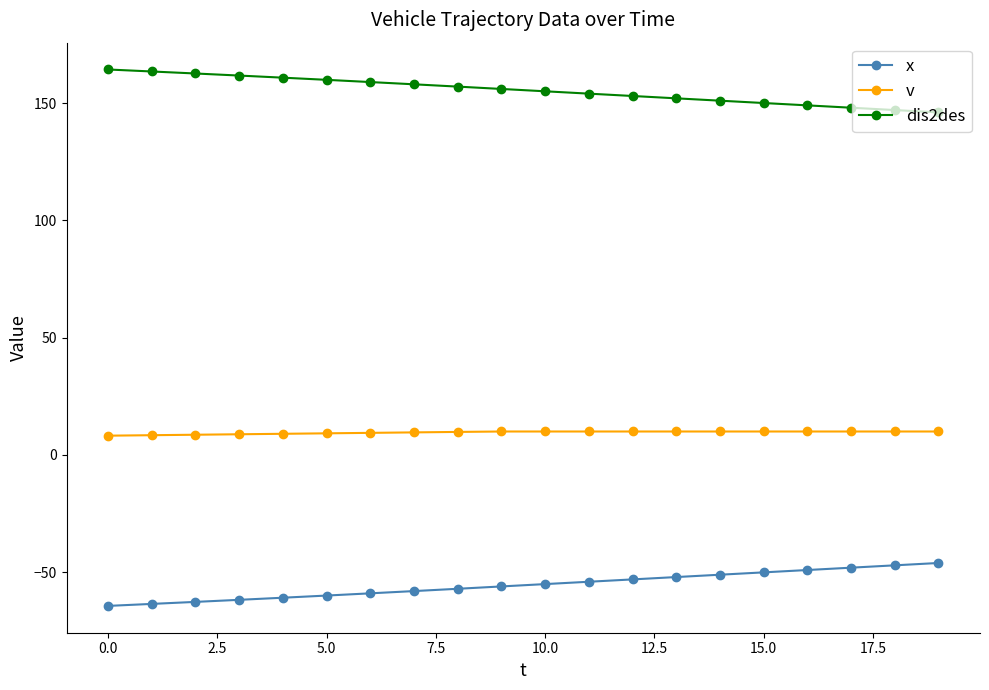

How many lines are shown in the chart?

3